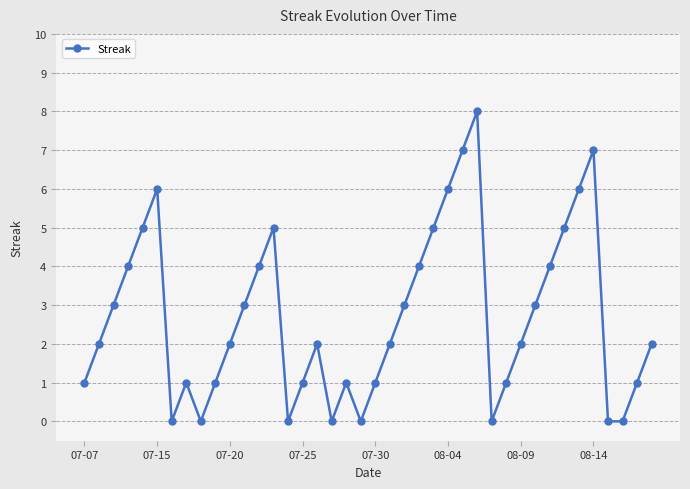

What is the difference between the maximum and minimum values?

8